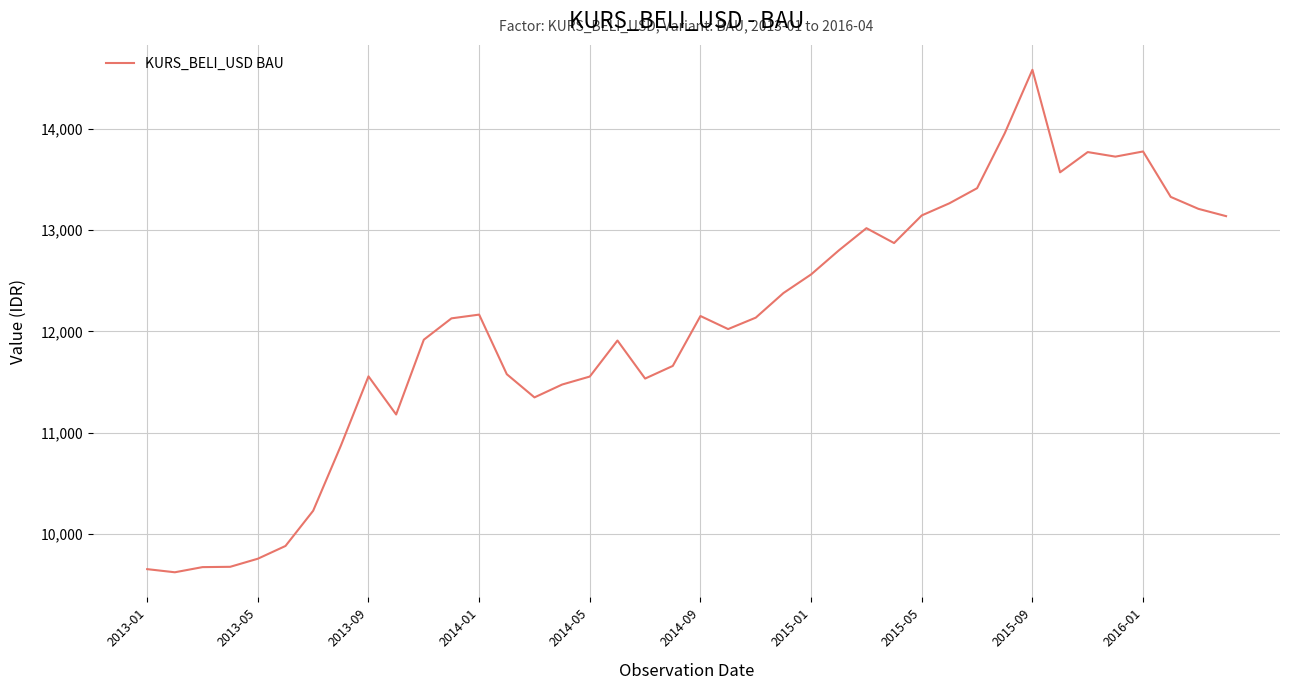

What is the greatest value displayed?

14584